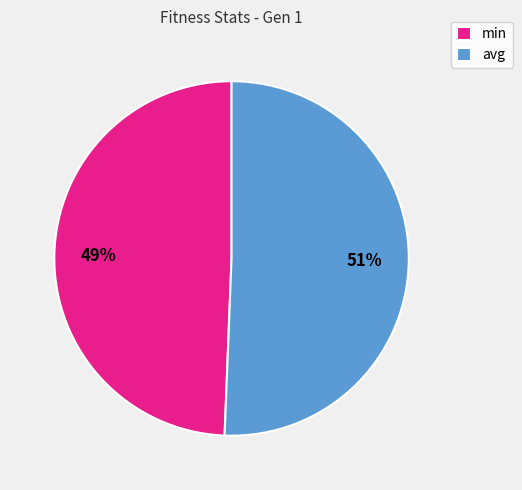

How many slices are in this pie chart?

2